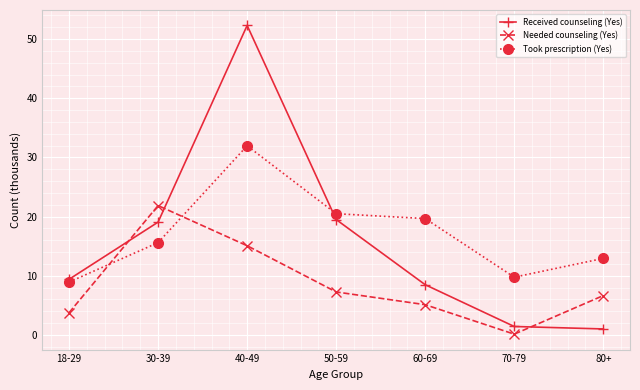

Is it true that Took prescription (Yes) equals 4.2 at 80+?

False